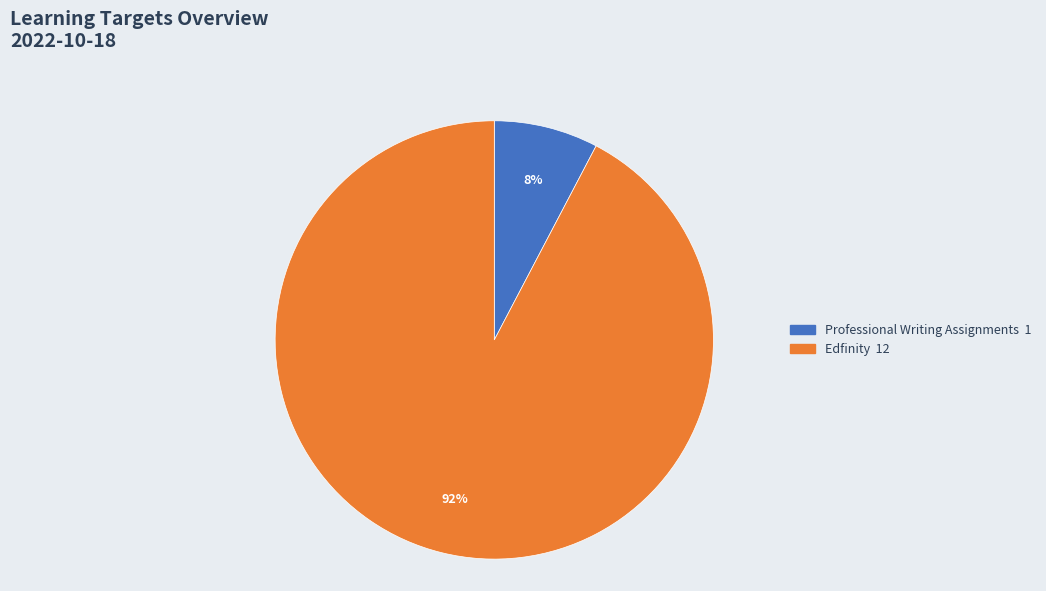

Does any single category account for the majority?

Yes